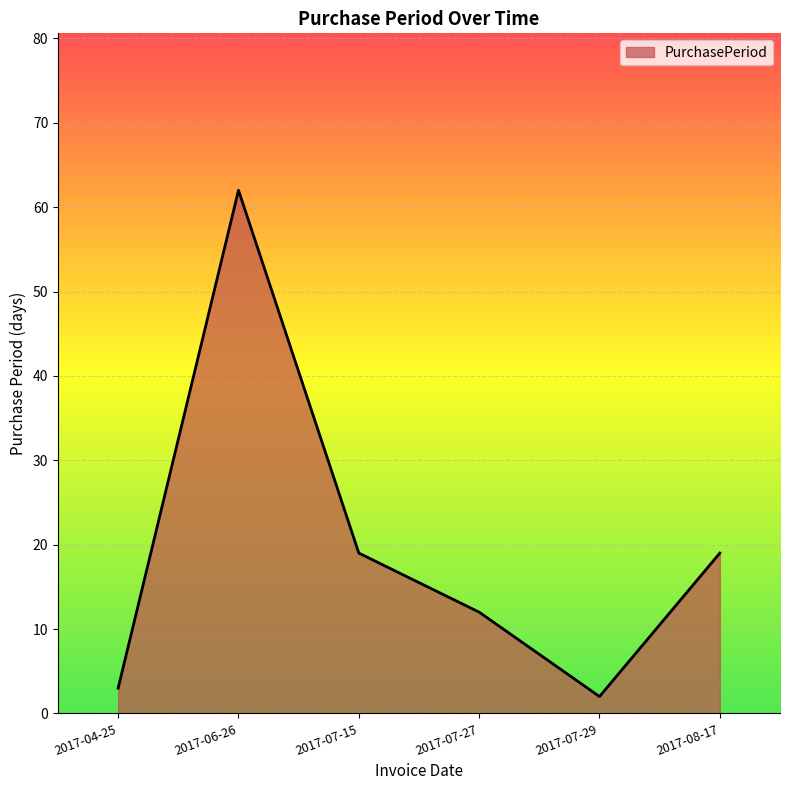

How many distinct data groups are displayed?

1